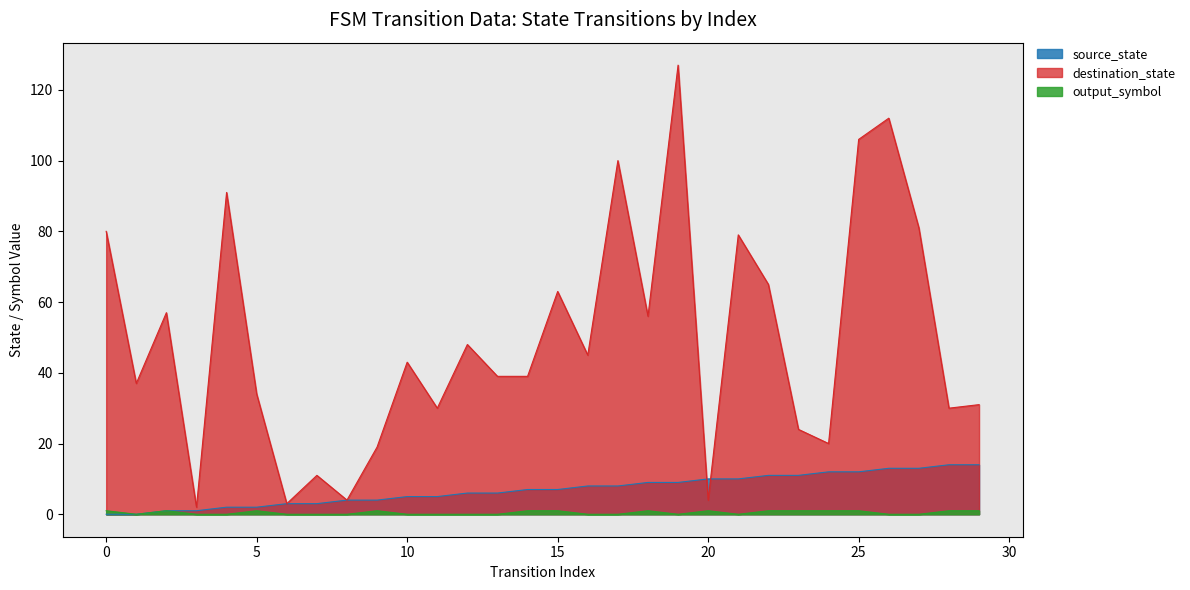

After their last crossing, which series has the higher values: source_state or destination_state?

destination_state